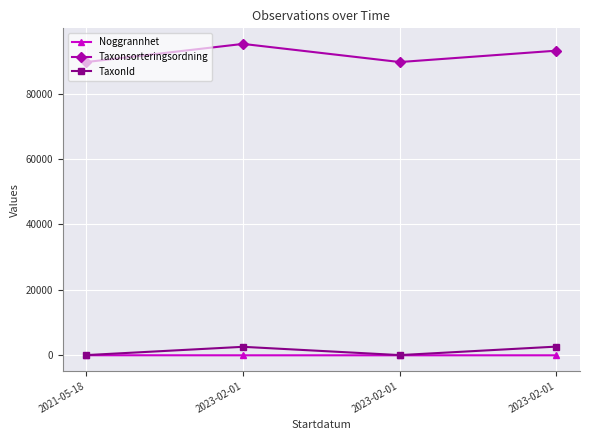

Is this an area chart (filled region under the line)?

No